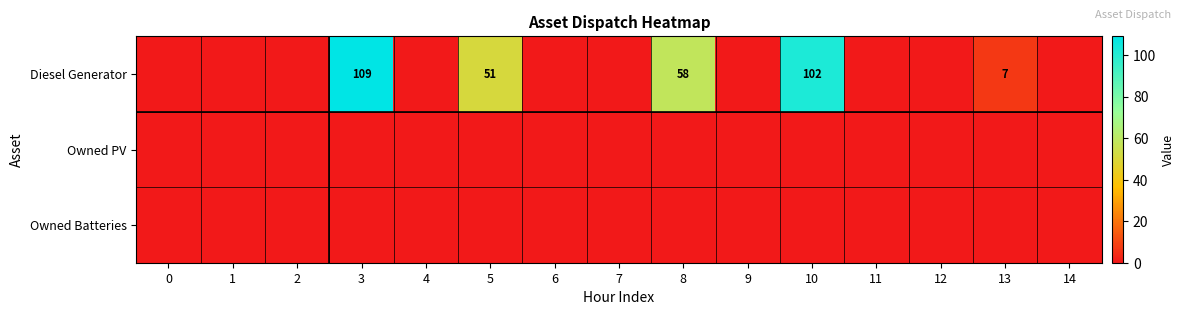

At which category is the sum across all series the highest?

3